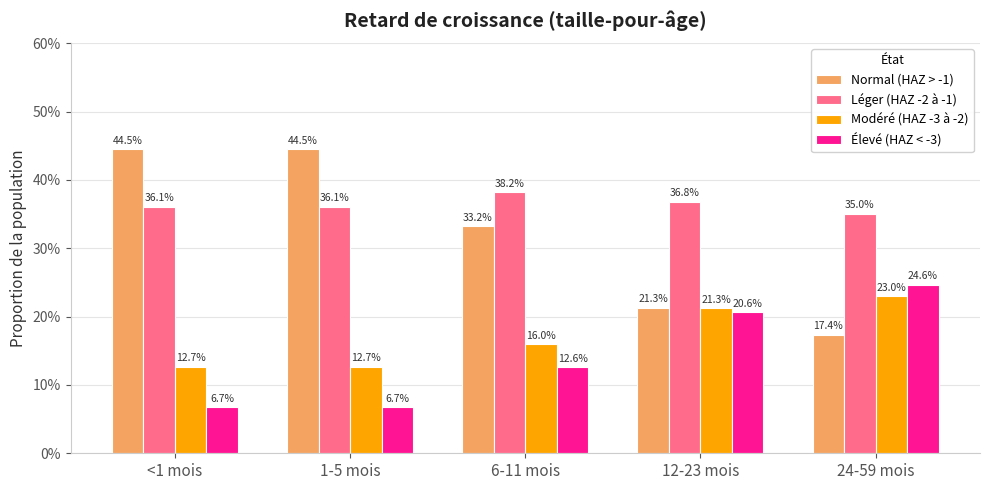

Reading left to right, transcribe all the data shown in this chart.

Normal (HAZ > -1): 0.4	0.4	0.3	0.2	0.2
Léger (HAZ -2 à -1): 0.4	0.4	0.4	0.4	0.4
Modéré (HAZ -3 à -2): 0.1	0.1	0.2	0.2	0.2
Élevé (HAZ < -3): 0.1	0.1	0.1	0.2	0.2